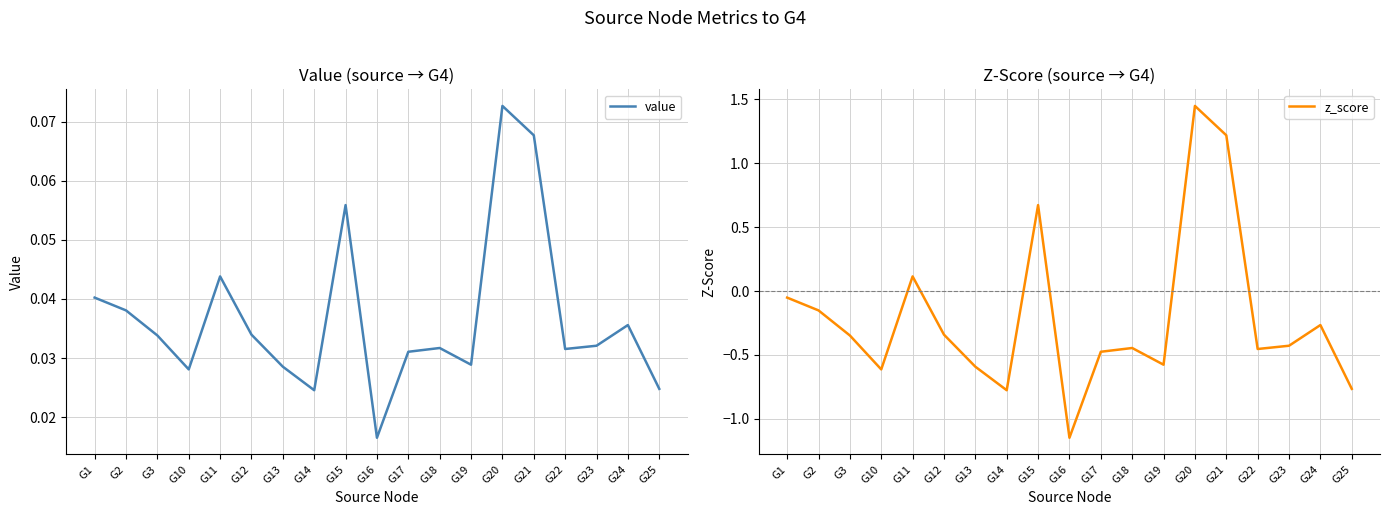

Rank the series at G10 from lowest to highest value.

z_score, value